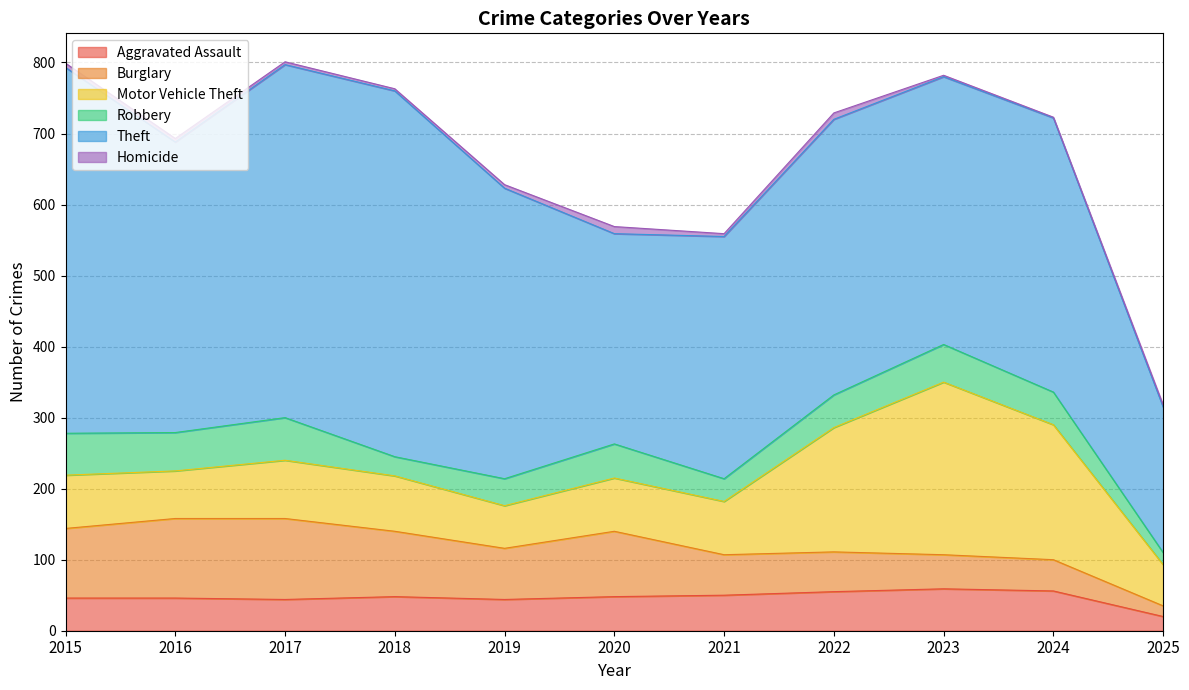

What is the difference between the Homicide values at 2024 and 2018?

2